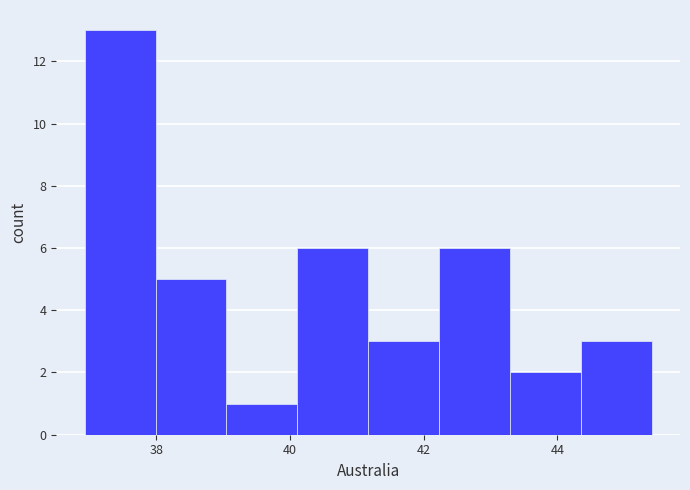

How tall is the bar that spans 38.0 to 39.0 on the x-axis? Neither the bar edges nor the heights are printed on the chart, so give them approximately, as read against the axes.

5